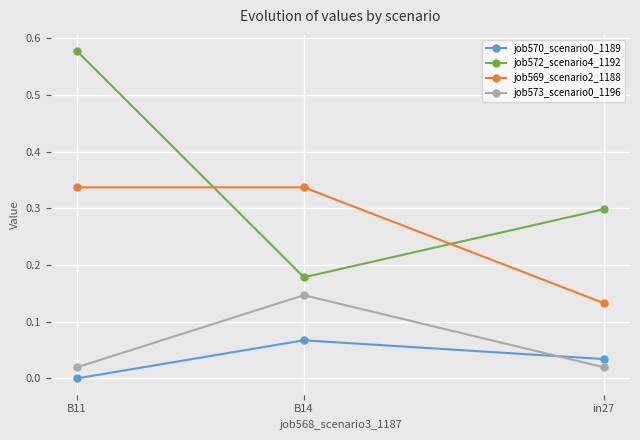

What is the label of the 3rd point from the left?

in27